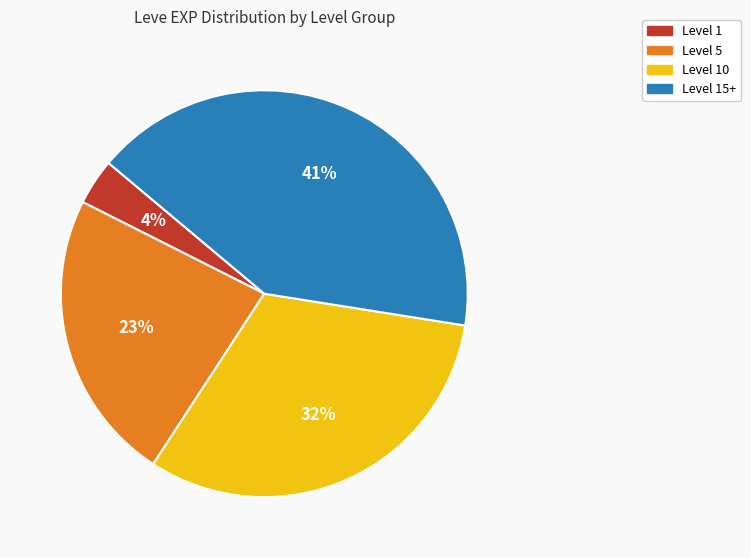

Is there any slice that represents more than half of the pie?

No